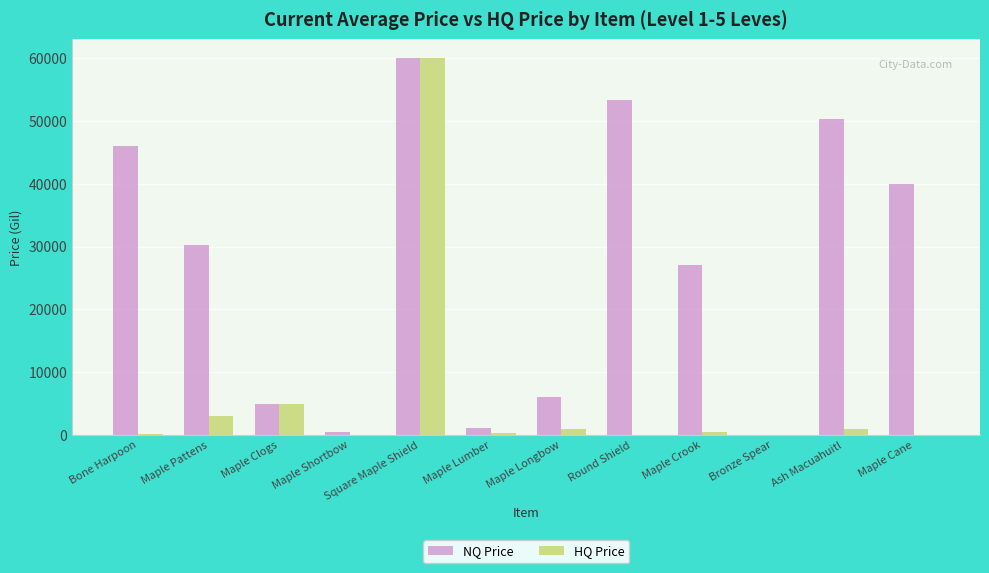

Is it true that NQ Price equals 7817 at Maple Clogs?

False